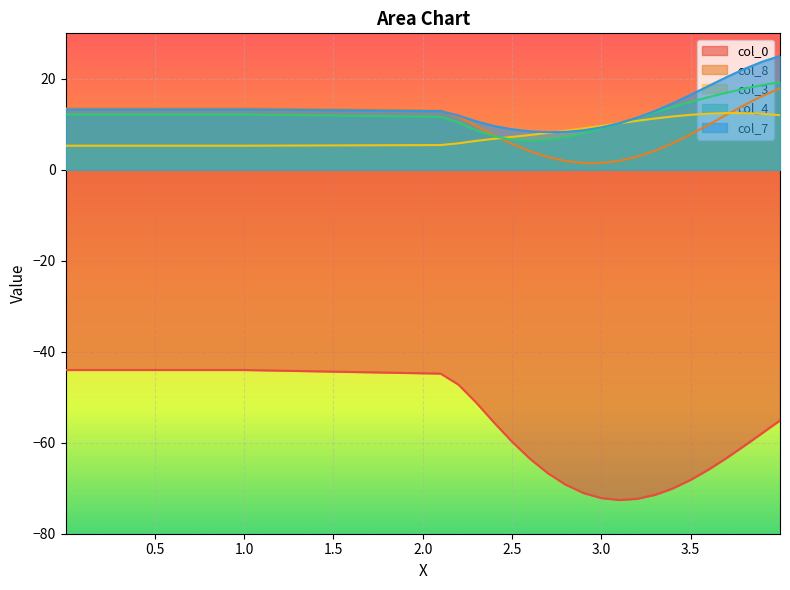

What are all the series names shown in the legend?

col_0, col_8, col_3, col_4, col_7